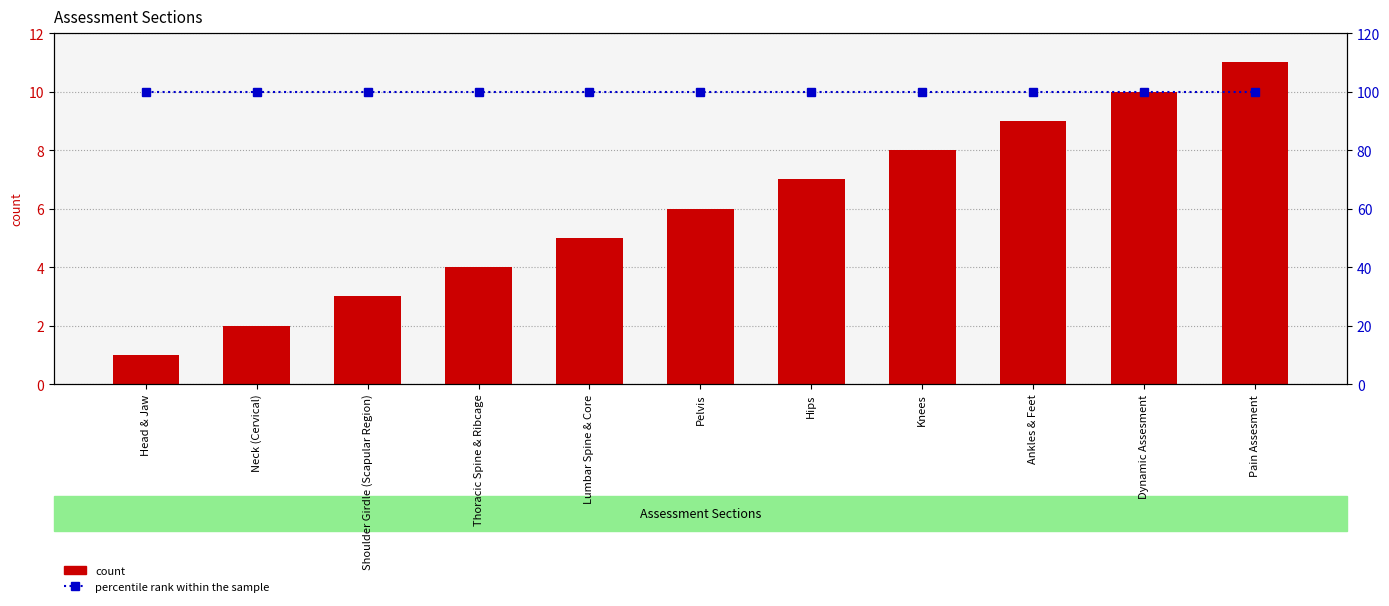

Rank the categories by percentile rank within the sample value from lowest to highest.

Head & Jaw, Neck (Cervical), Shoulder Girdle (Scapular Region), Thoracic Spine & Ribcage, Lumbar Spine & Core, Pelvis, Hips, Knees, Ankles & Feet, Dynamic Assesment, Pain Assesment